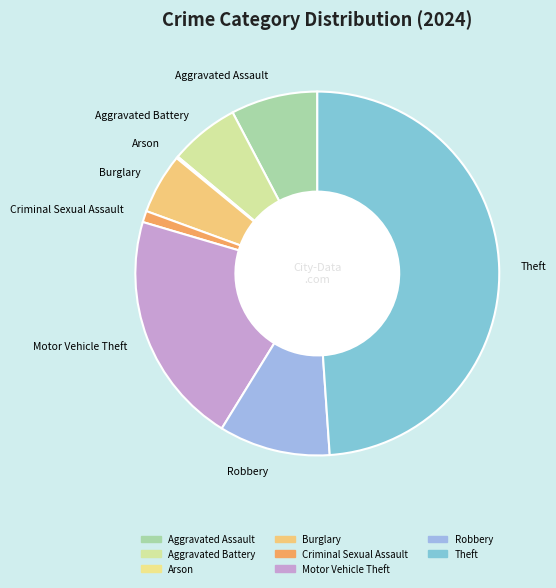

The Criminal Sexual Assault slice represents 11% of the pie. True or false?

False